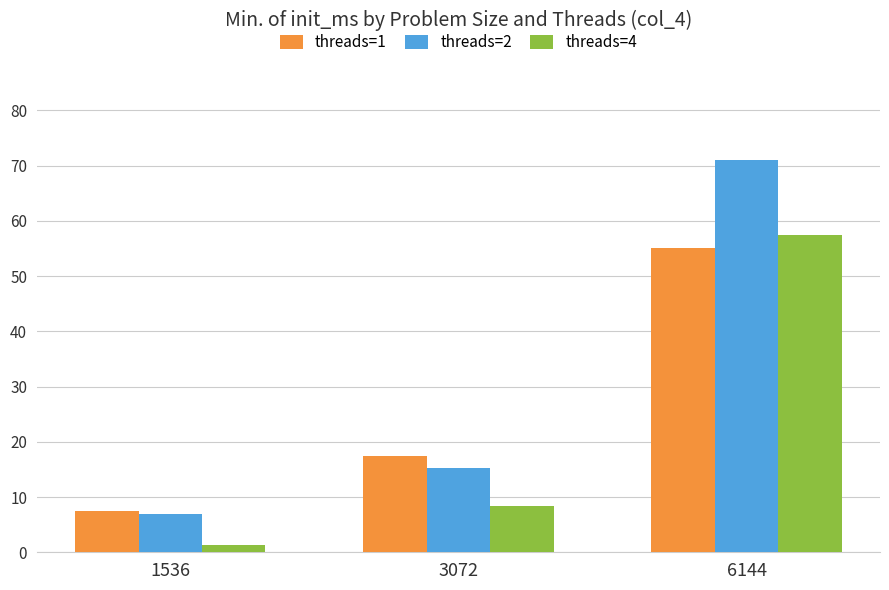

The threads=2 series shows 6.9 at 1536. True or false?

True